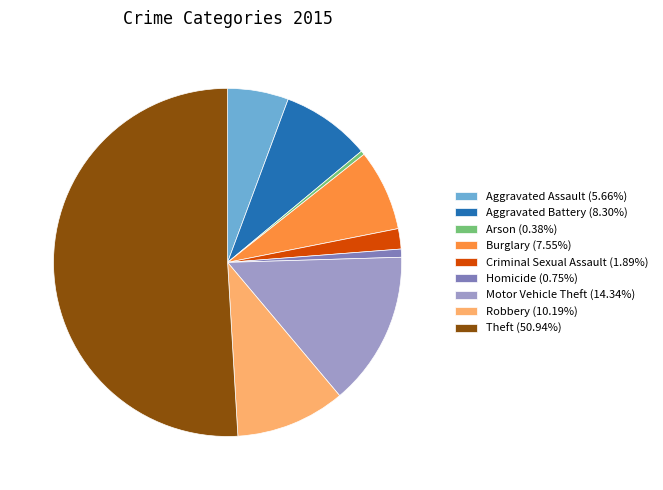

Is the sum of Aggravated Battery and Burglary greater than half?

No